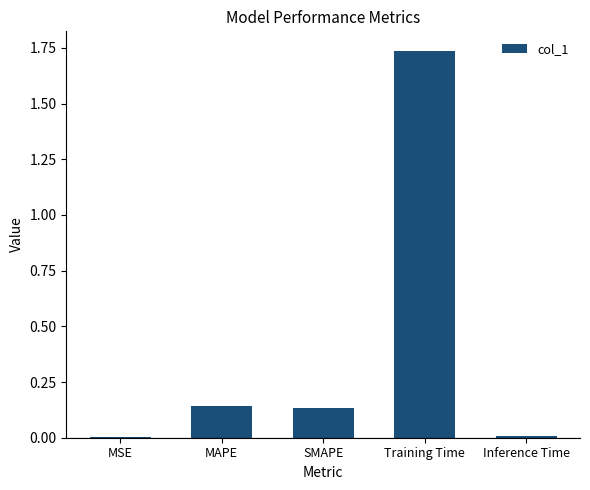

Which category has the highest value across all series?

Training Time